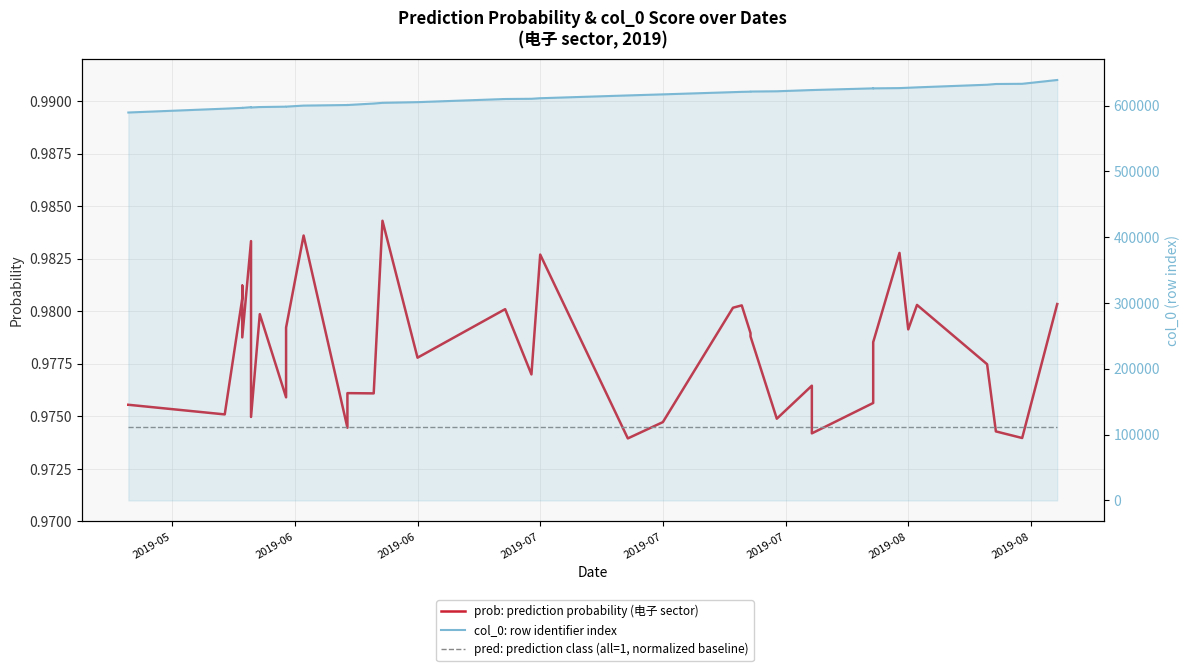

Count the number of categories in the chart.

40